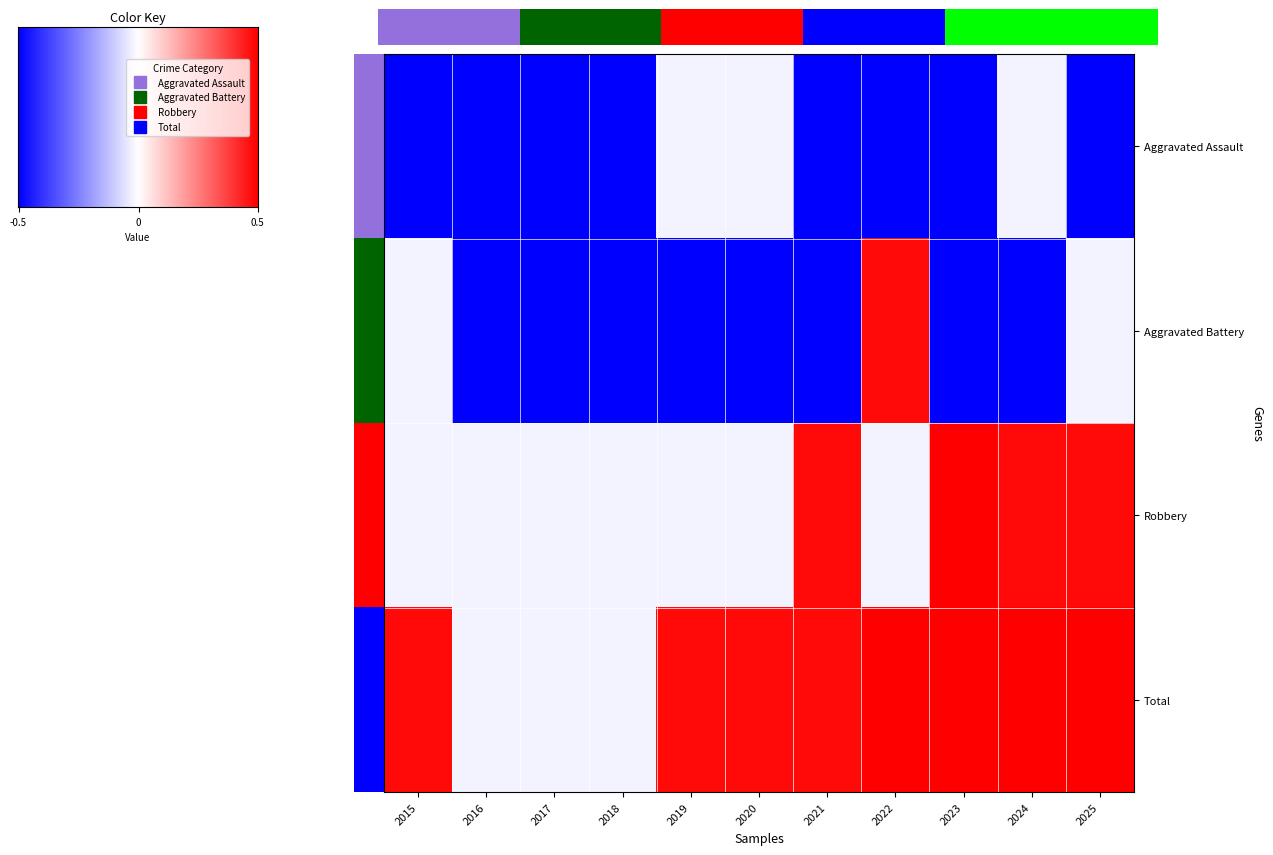

The value of Aggravated Battery at 2019 is -1.0. True or false?

True